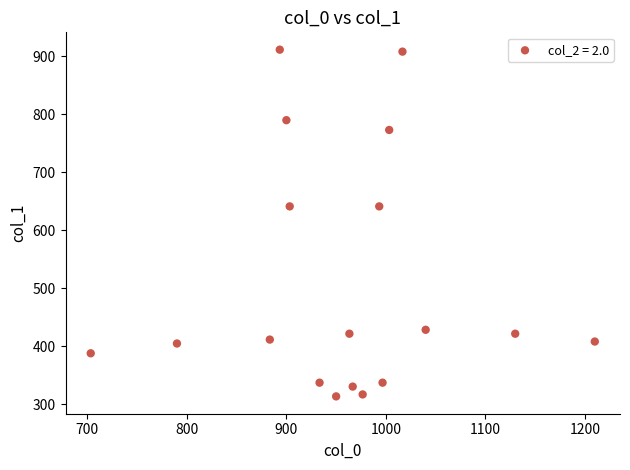

What is the range of Y values (max minus min)?

597.4